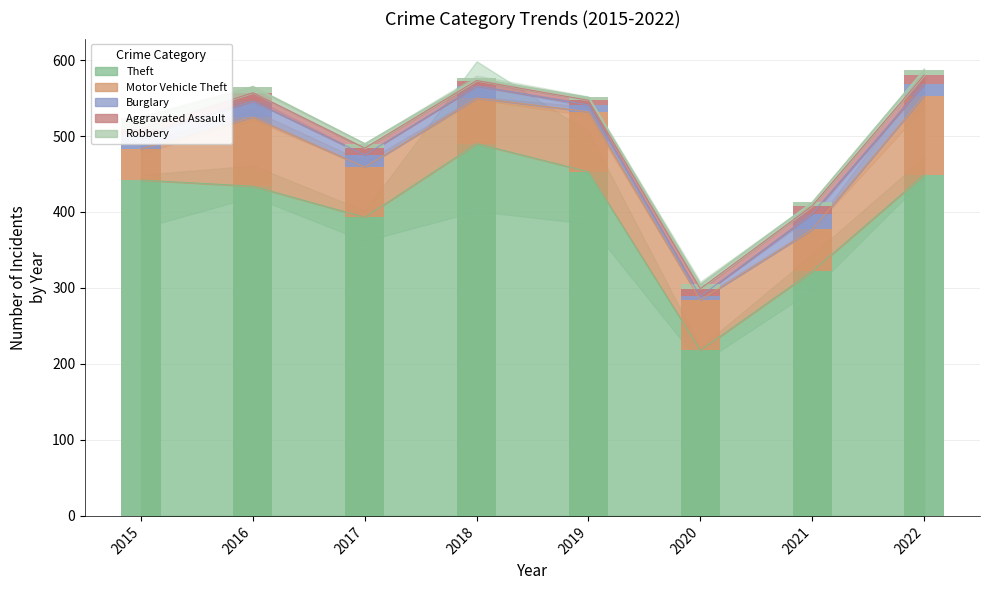

Rank the series by their maximum value, from lowest to highest.

Aggravated Assault, Robbery, Burglary, Motor Vehicle Theft, Theft